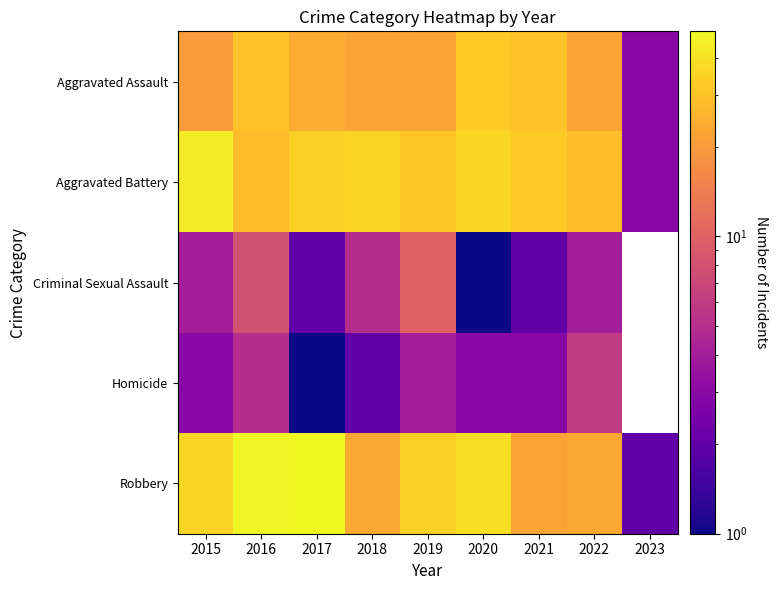

How many distinct data groups are displayed?

5